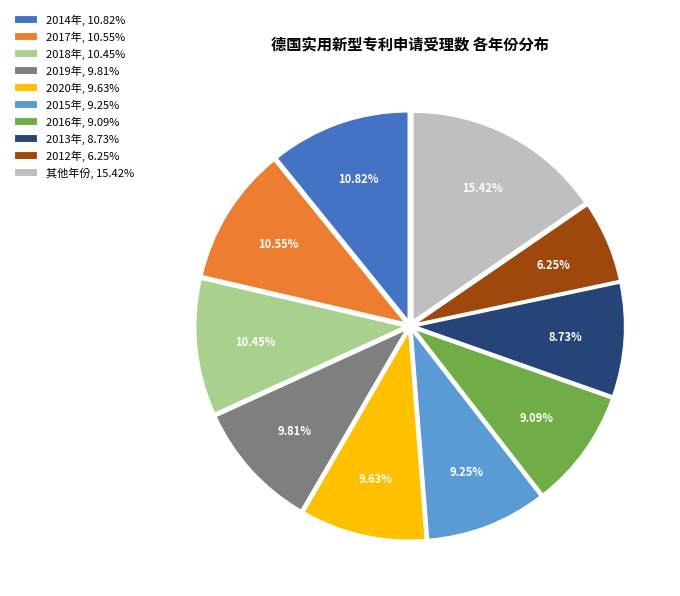

To the nearest percent, what is the difference between the largest and smallest slice percentages?

9%